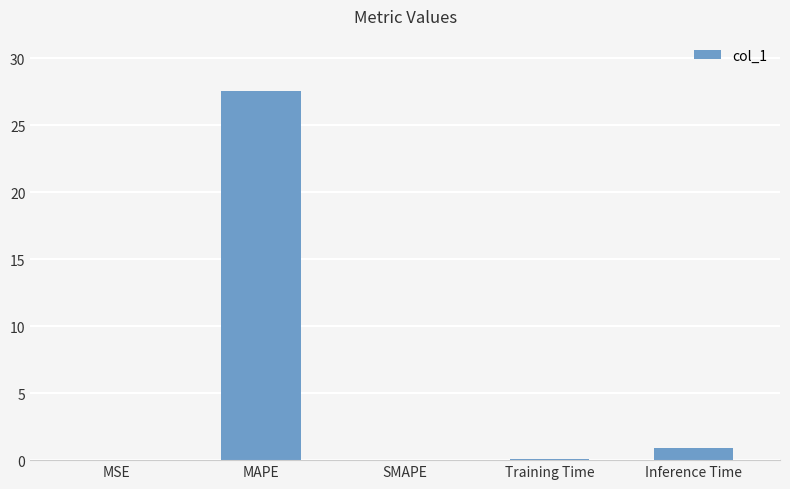

What is the change in value from MSE to MAPE?

+27.5